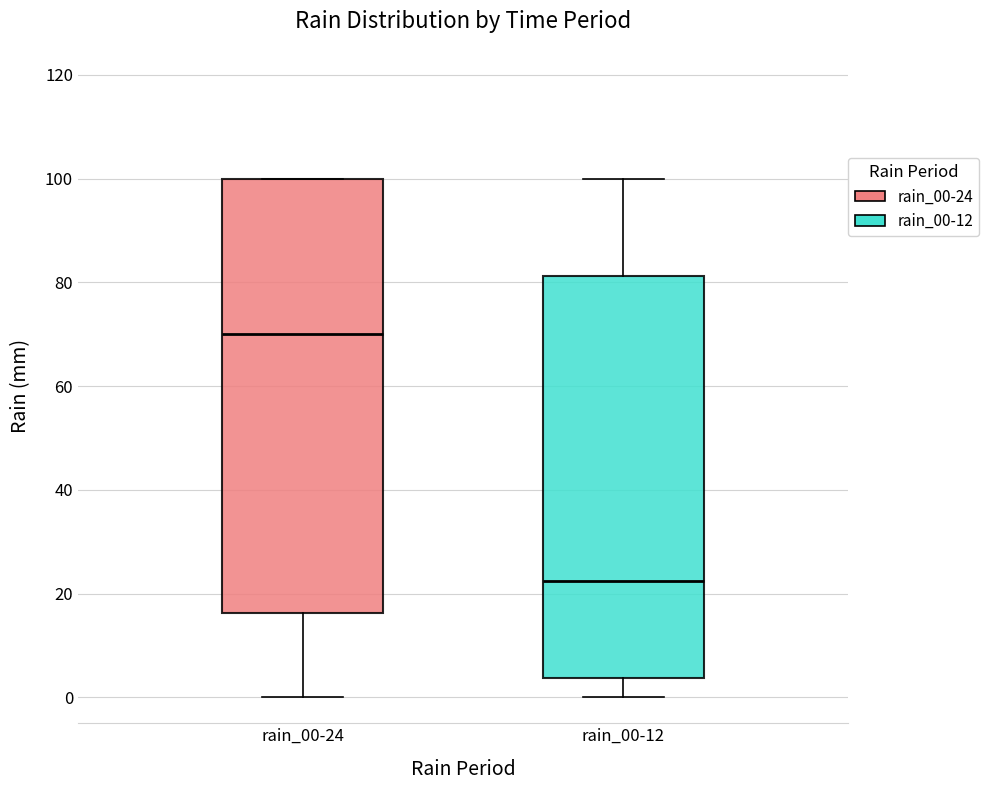

Where is the lower edge of the box for rain_00-24 on the y-axis? The values are not printed on the chart, so give them approximately, as read against the axis.

16